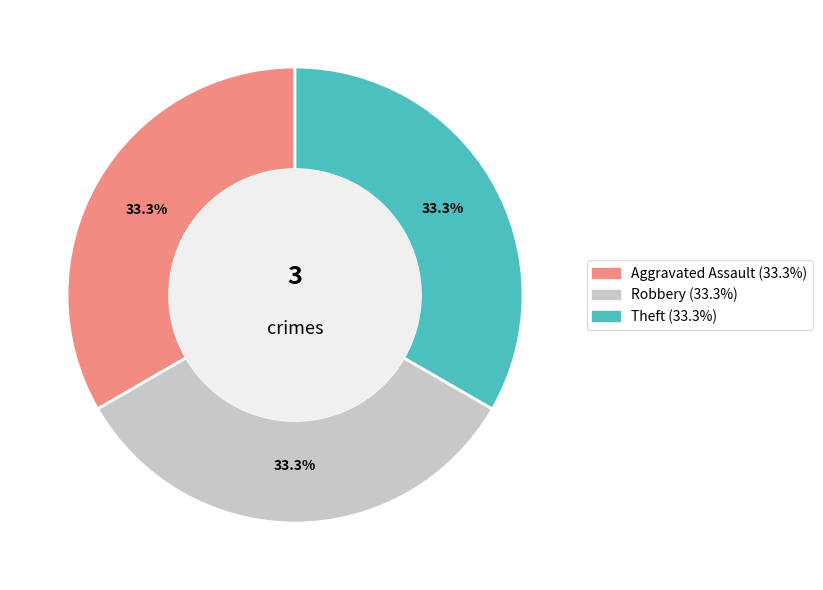

Is there any slice that represents more than half of the pie?

No